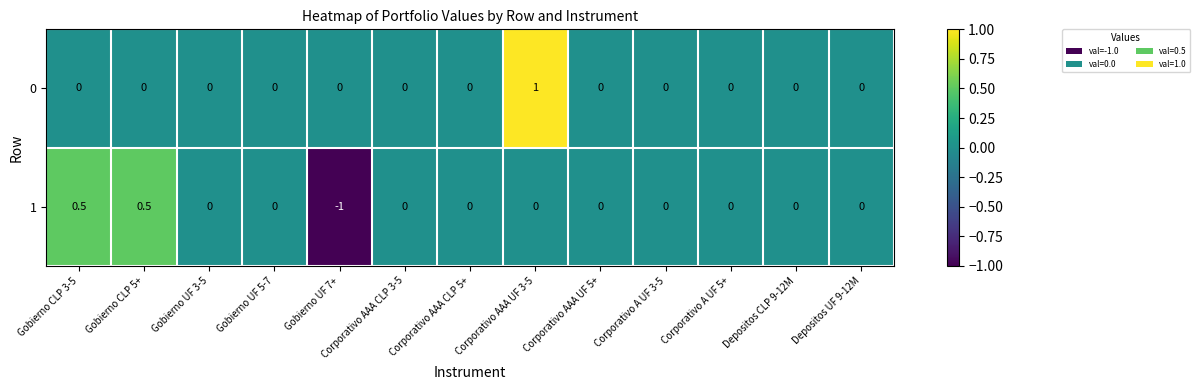

What is the minimum value for 1?

-1.0